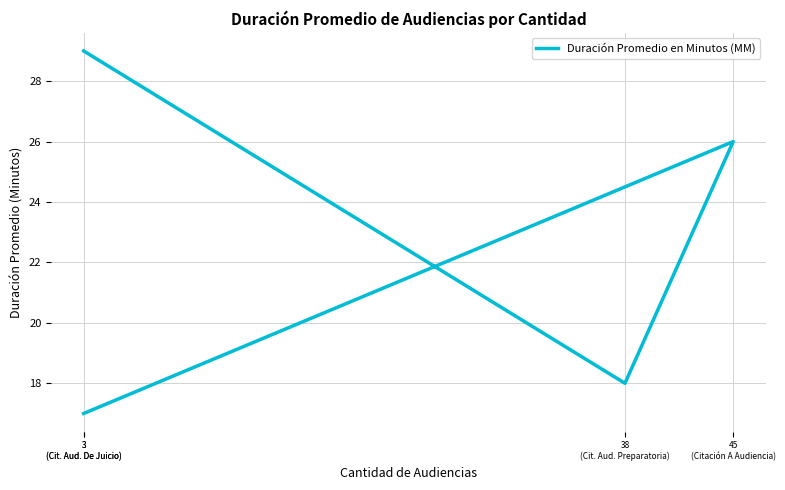

True or false: the data shows 17 at 3
(Cit. Aud. De Juicio).

True